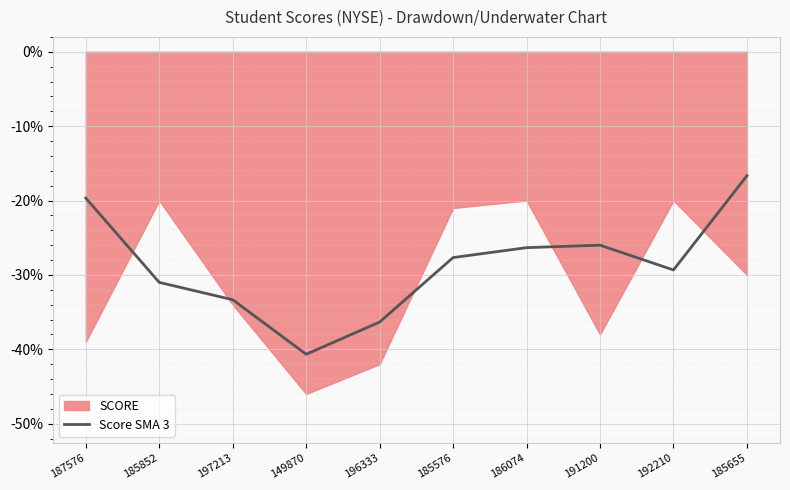

Read the value at 187576.

-19.7